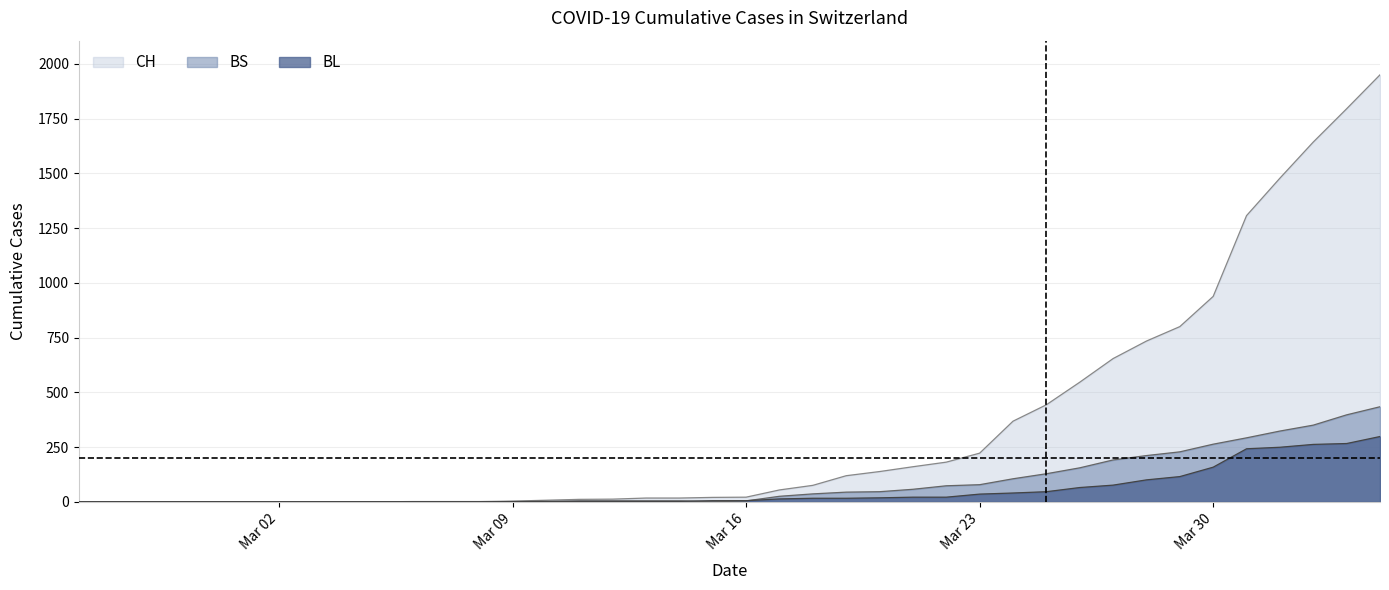

How many values in BS are above zero?

24